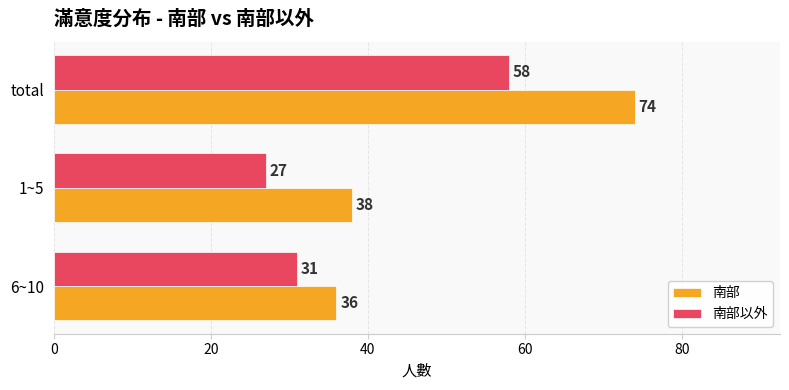

Rank the series by their maximum value, from highest to lowest.

南部, 南部以外